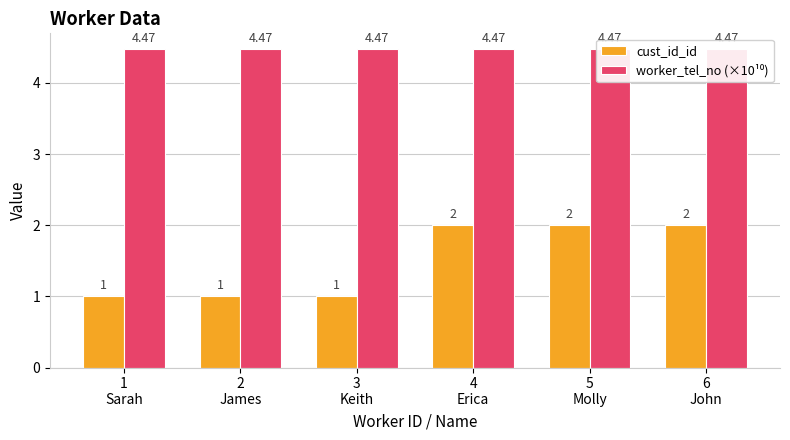

What is the label of the 4th bar from the right?

3
Keith